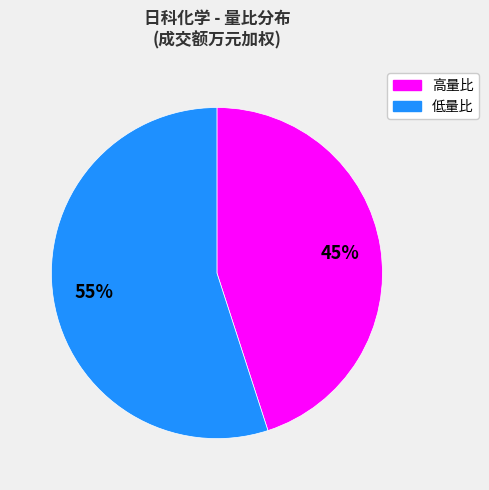

Count the number of slices in the pie.

2